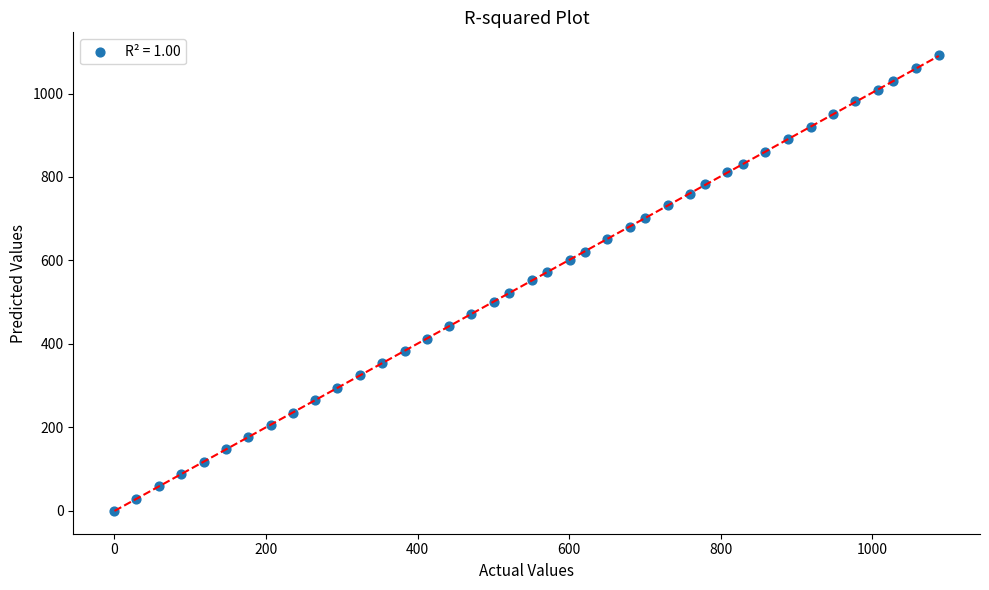

What is the range of Y values (max minus min)?

1092